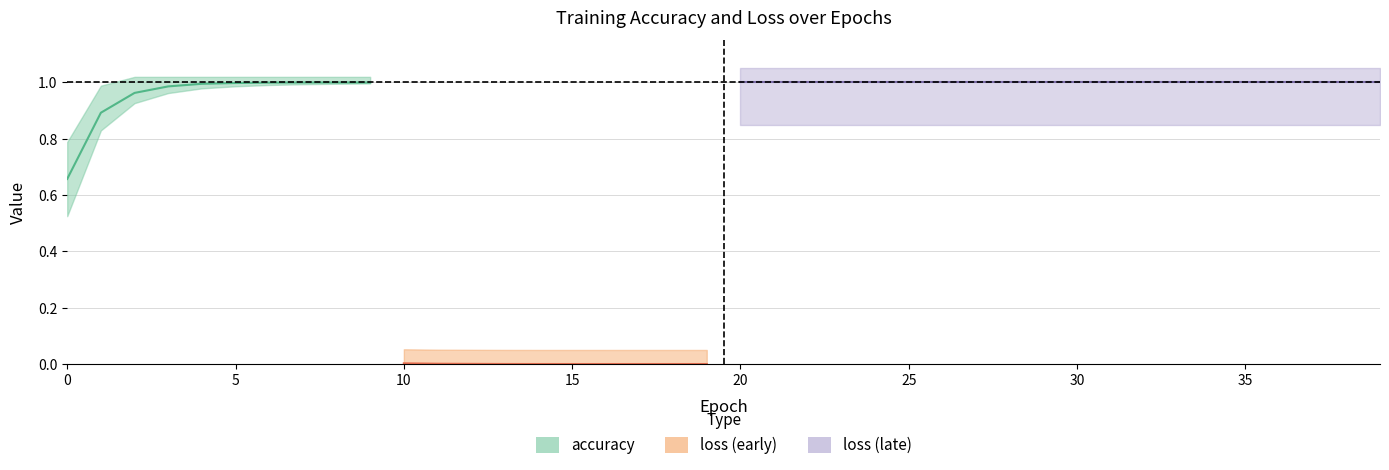

Rank the categories by loss value from lowest to highest.

39, 38, 37, 36, 35, 34, 33, 32, 31, 30, 29, 28, 27, 26, 25, 24, 23, 22, 21, 20, 19, 18, 17, 16, 15, 14, 13, 12, 11, 10, 9, 8, 7, 6, 5, 4, 3, 2, 1, 0